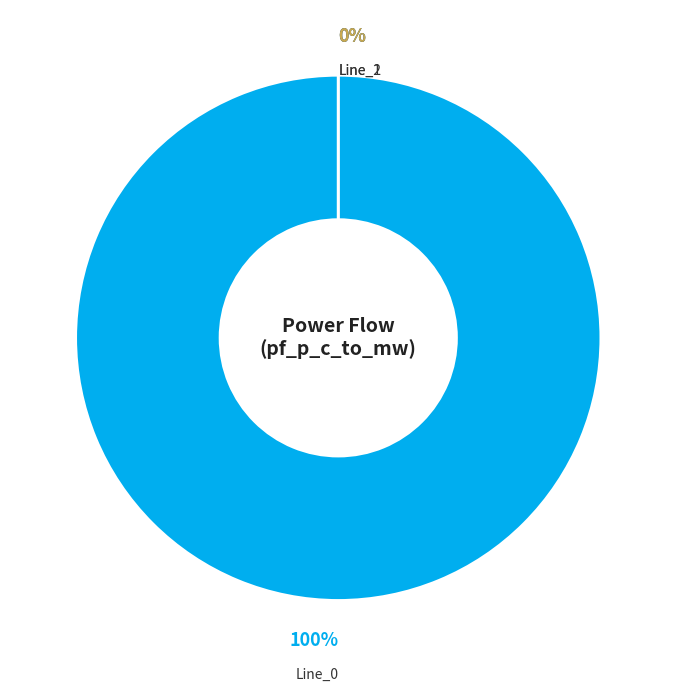

Is it true that Line_1 is 0% of the pie?

True